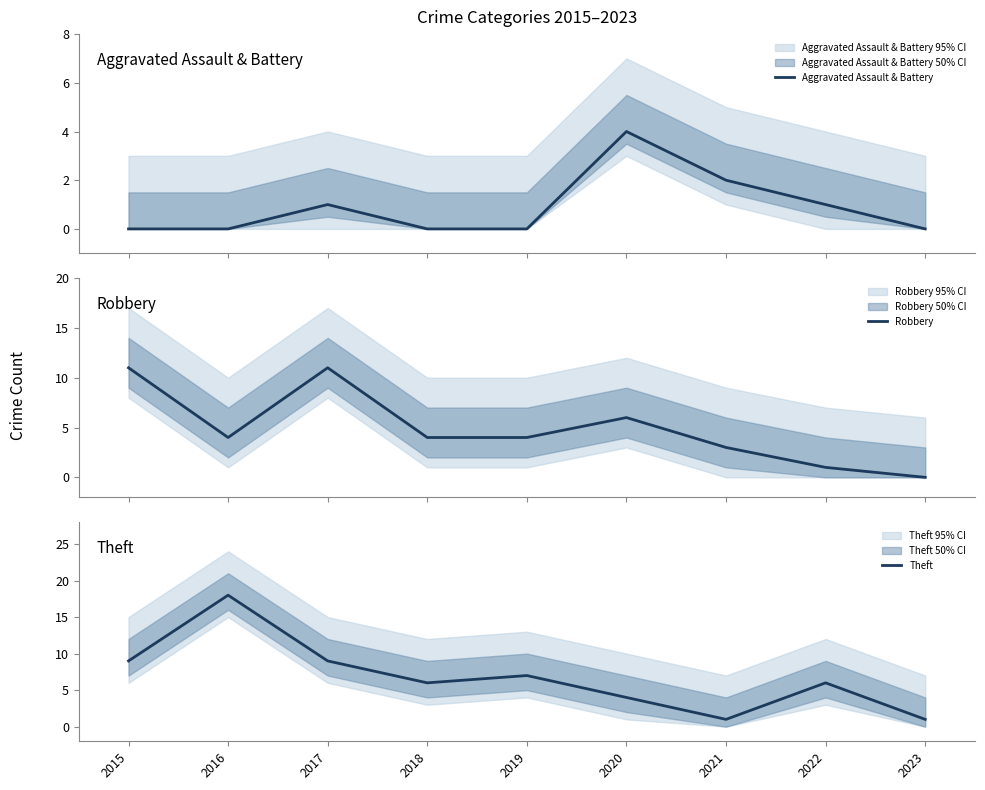

What is the difference between the highest and lowest values at 2020?

2